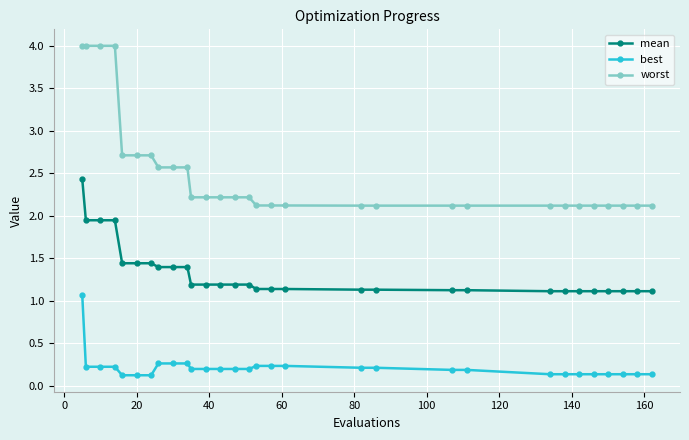

True or false: best and mean cross at least once.

False